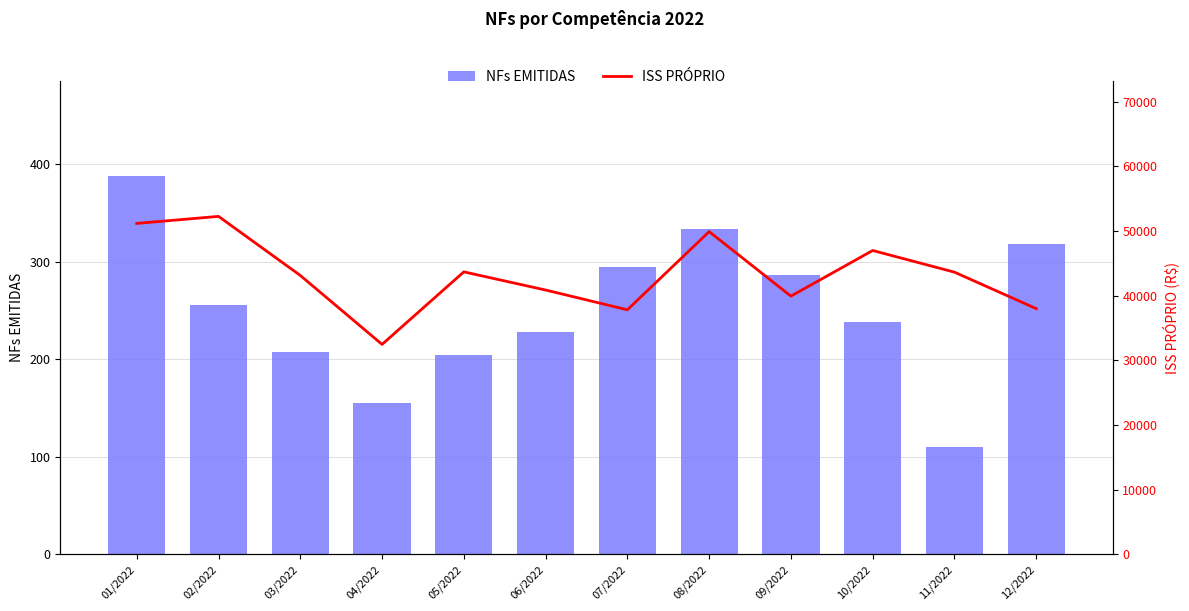

What is the label of the 5th bar from the left?

05/2022